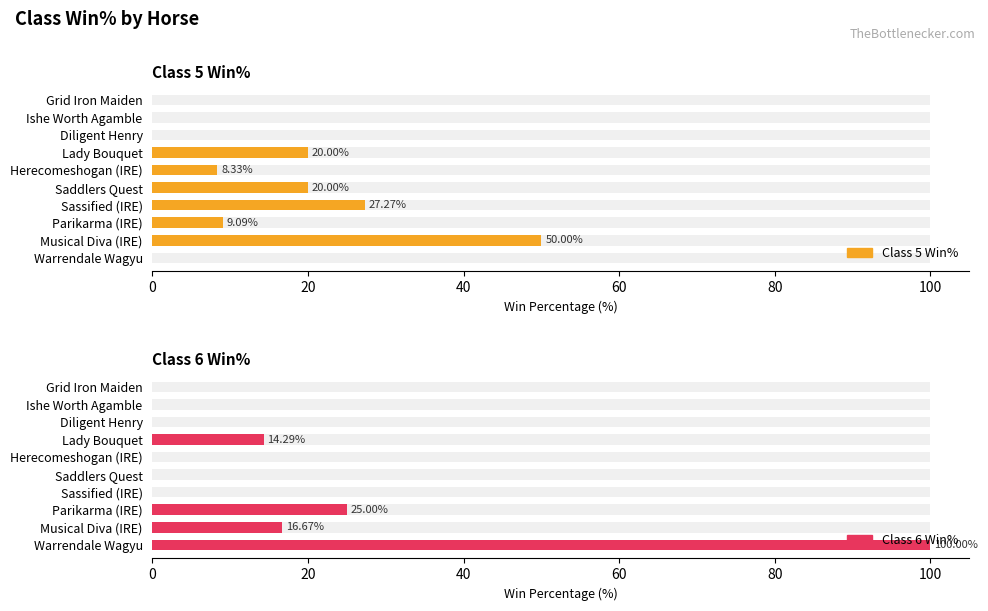

Reading left to right, extract all data points from this chart.

Class 5 Win%: 0.0	50.0	9.1	27.3	20.0	8.3	20.0	0.0	0.0	0.0
Class 6 Win%: 100.0	16.7	25.0	0.0	0.0	0.0	14.3	0.0	0.0	0.0